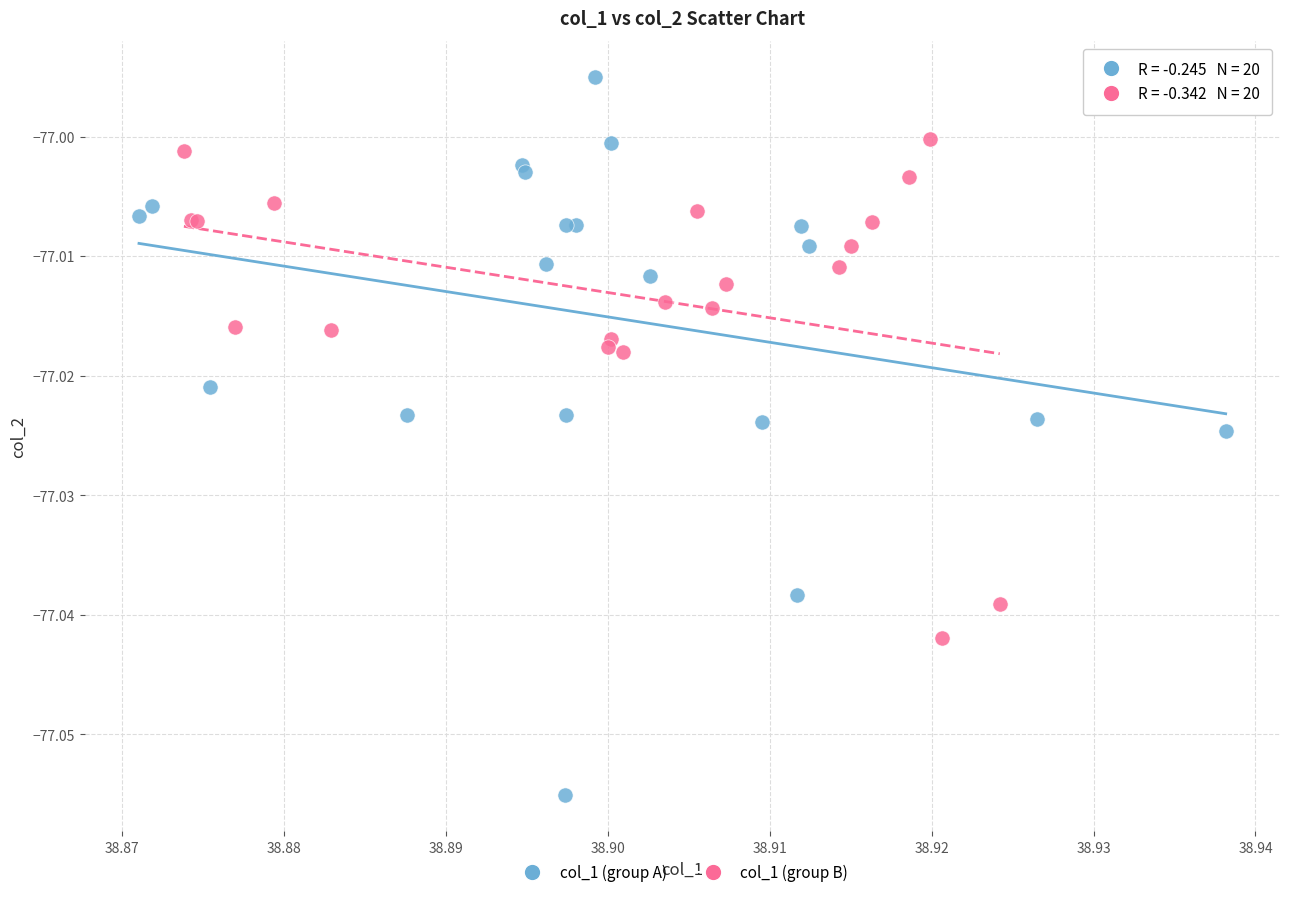

What are all the series names shown in the legend?

col_1 (group A), col_1 (group B)